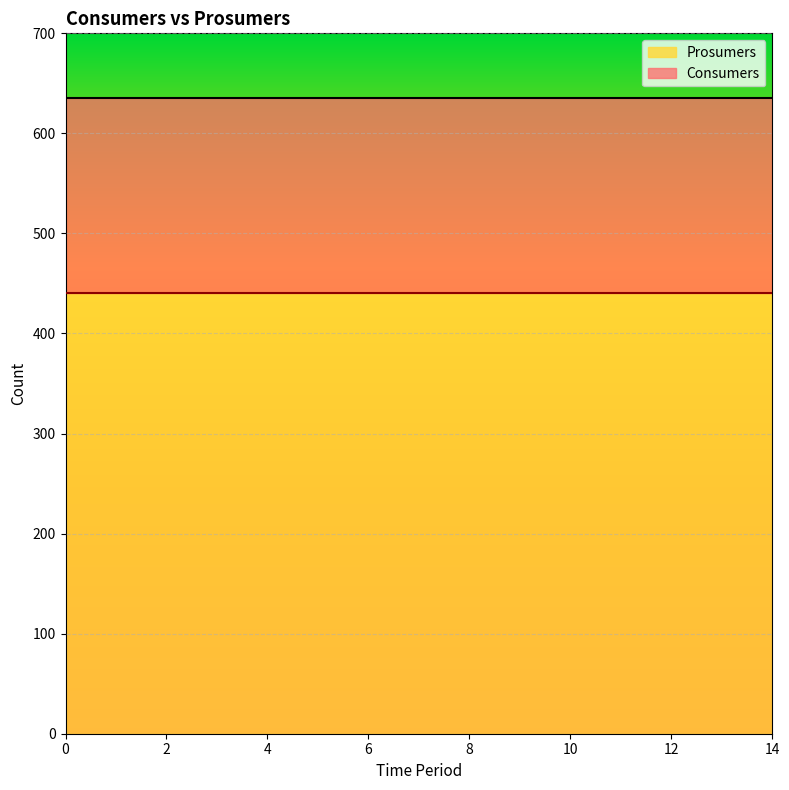

Is it true that Prosumers equals 440 at 7?

True